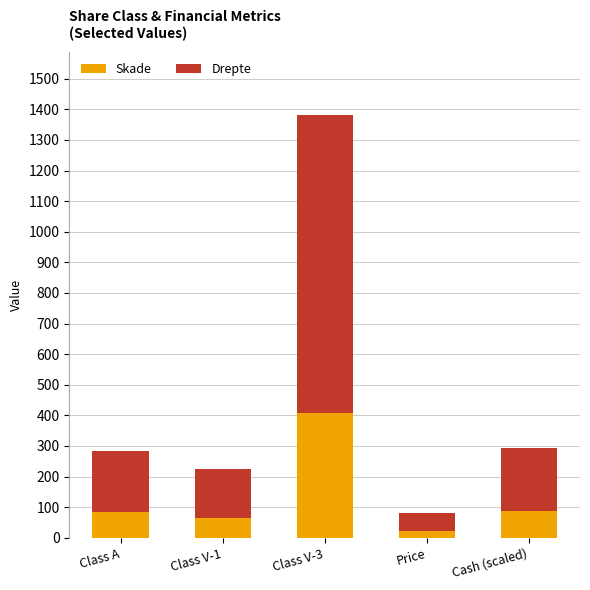

At which label is Skade closest to 215?

Cash (scaled)